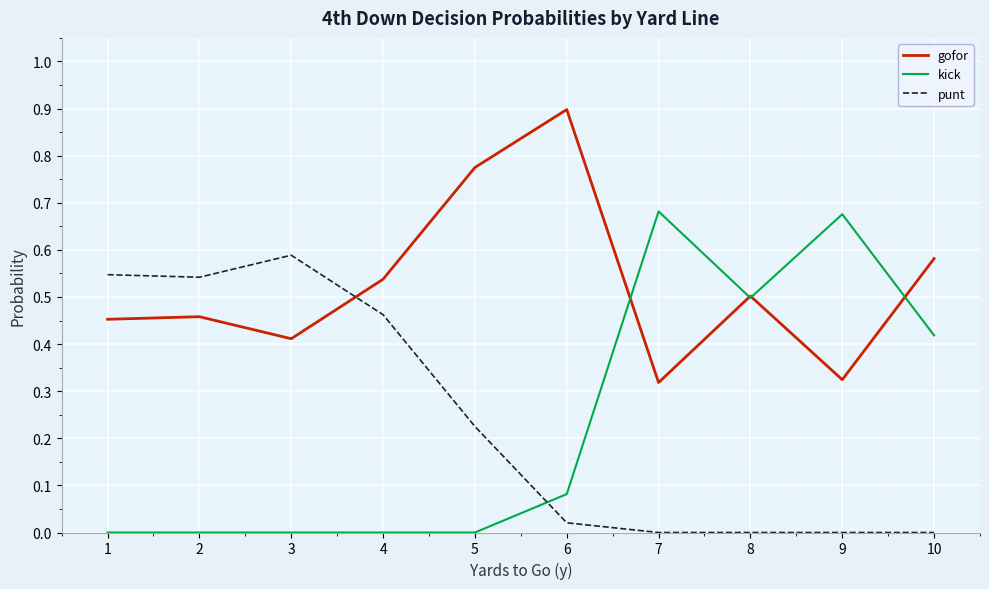

How many lines are shown in the chart?

3